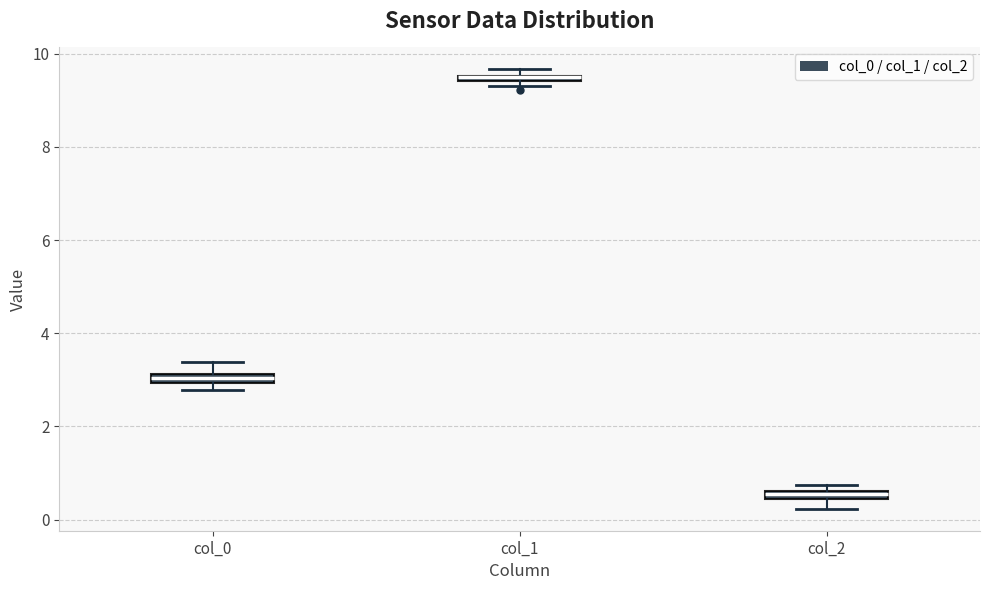

Where is the upper edge of the box for col_1 on the y-axis? The values are not printed on the chart, so give them approximately, as read against the axis.

9.6